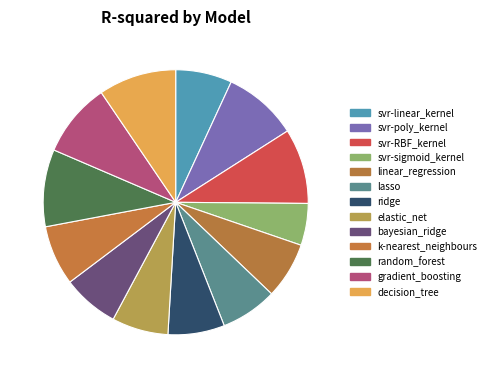

What is the total percentage of ridge and linear_regression?

13.8%